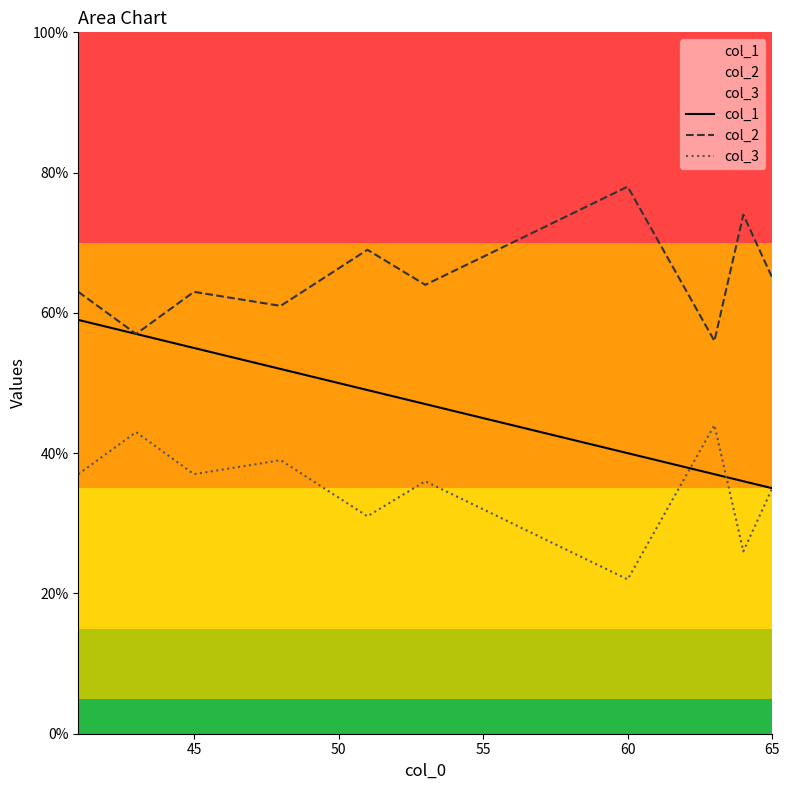

Which series has the largest total across all categories?

col_2